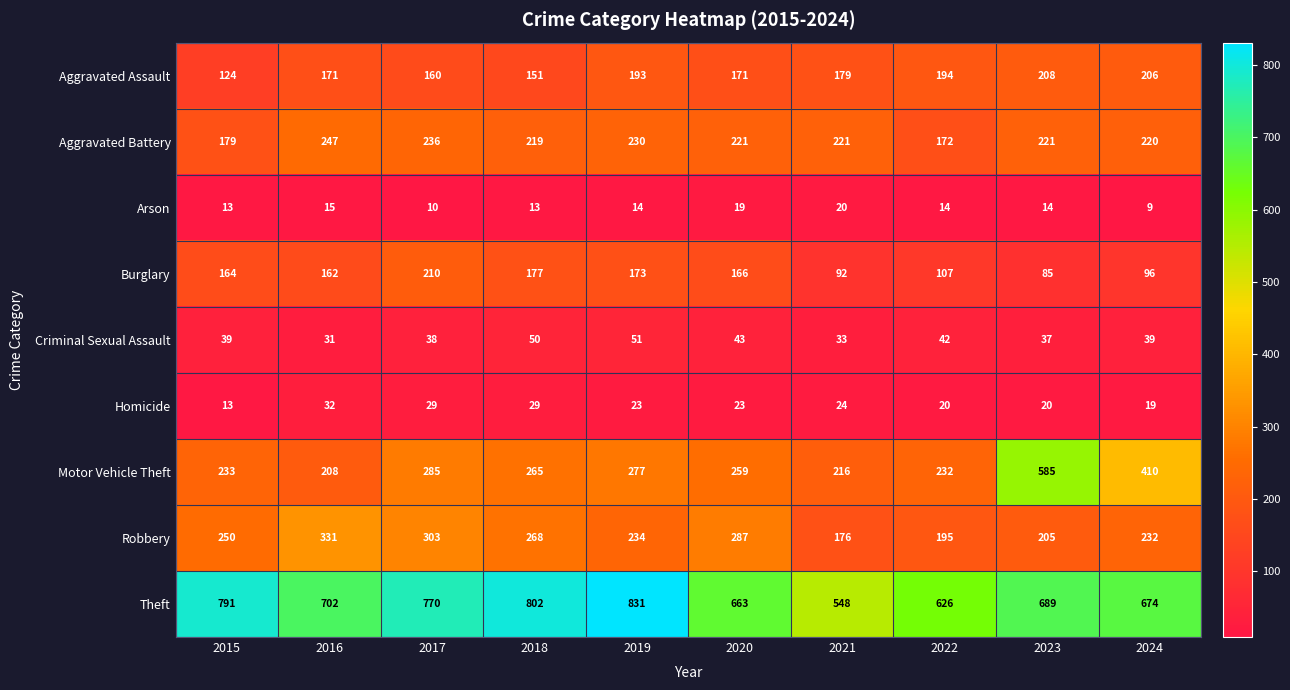

True or false: Aggravated Battery has a value of 303 at 2019.

False